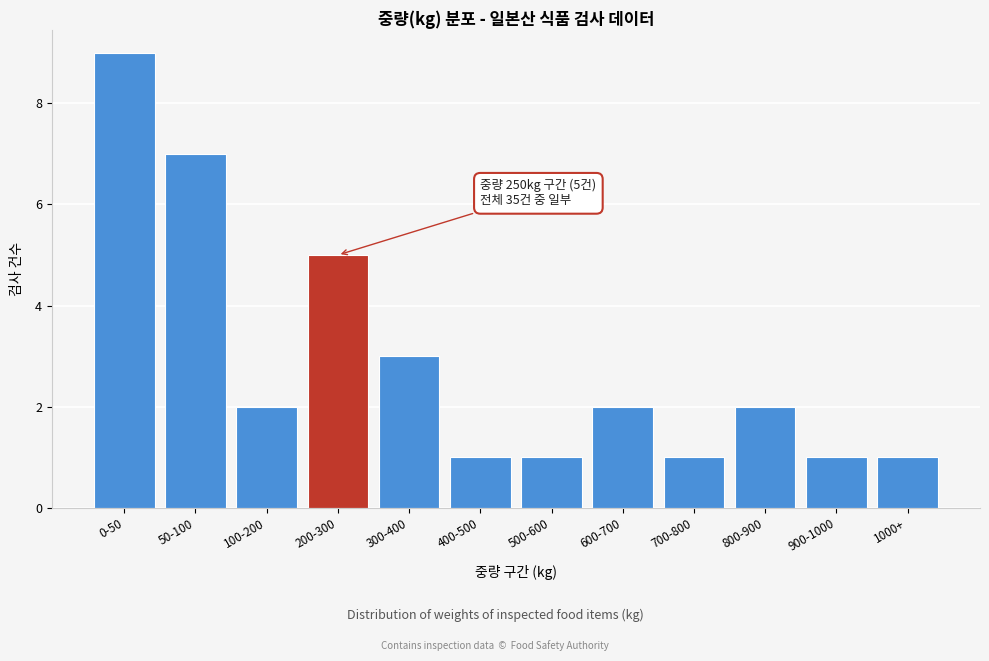

Reading left to right, extract all data points from this chart.

0-50=9	50-100=7	100-200=2	200-300=5	300-400=3	400-500=1	500-600=1	600-700=2	700-800=1	800-900=2	900-1000=1	1000+=1